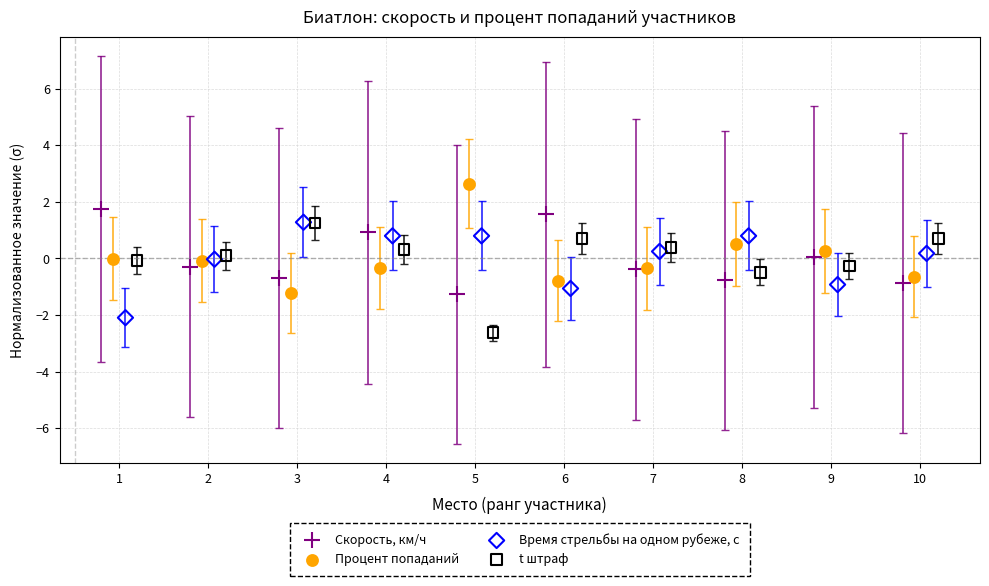

Which series reaches the maximum Y coordinate?

Процент попаданий